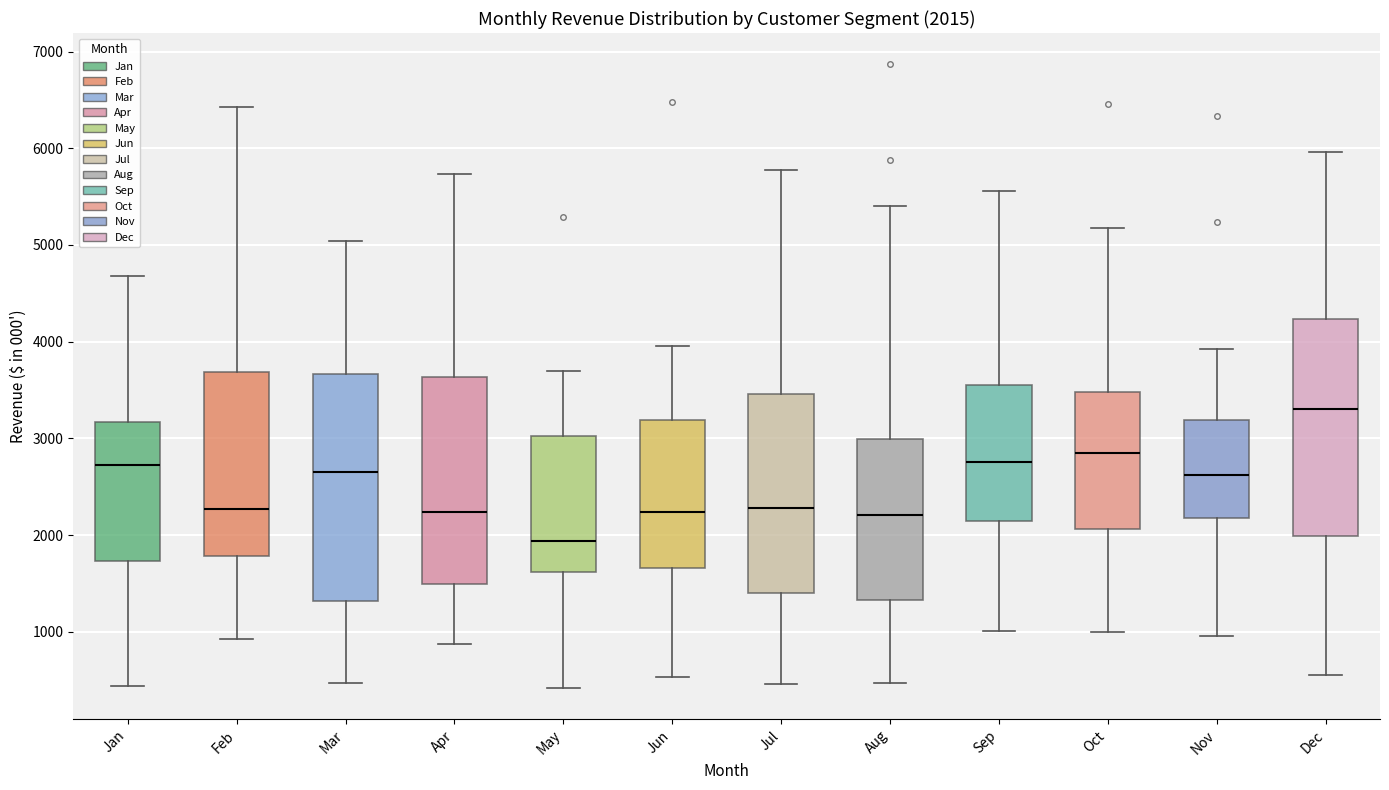

Which box has the highest median line?

Dec